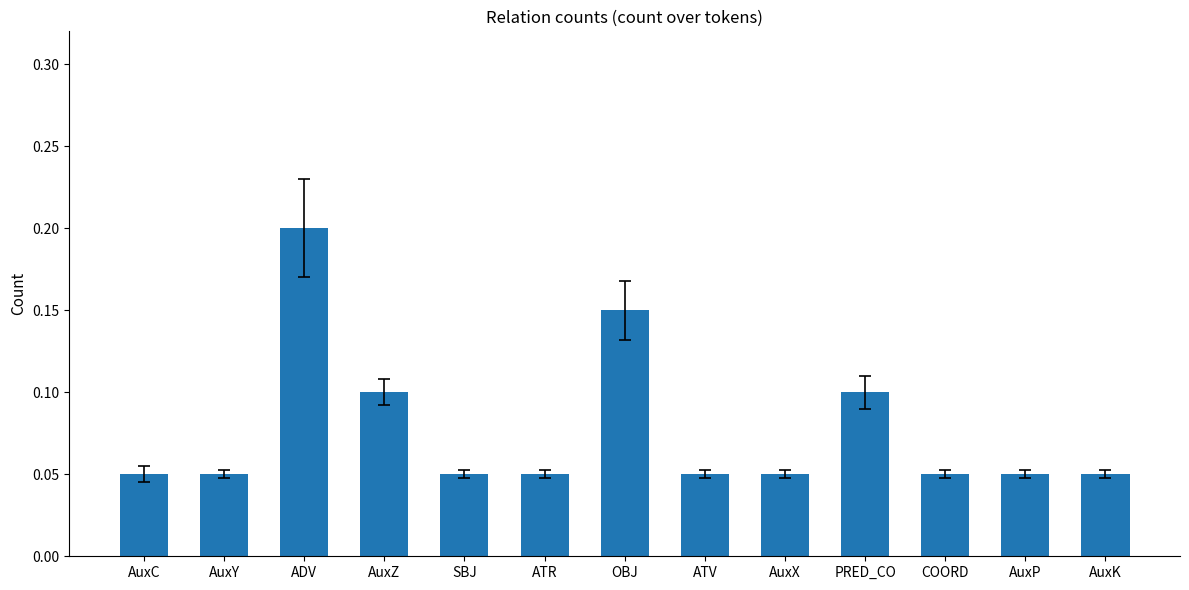

Count the values in the range 0 to 1.

13